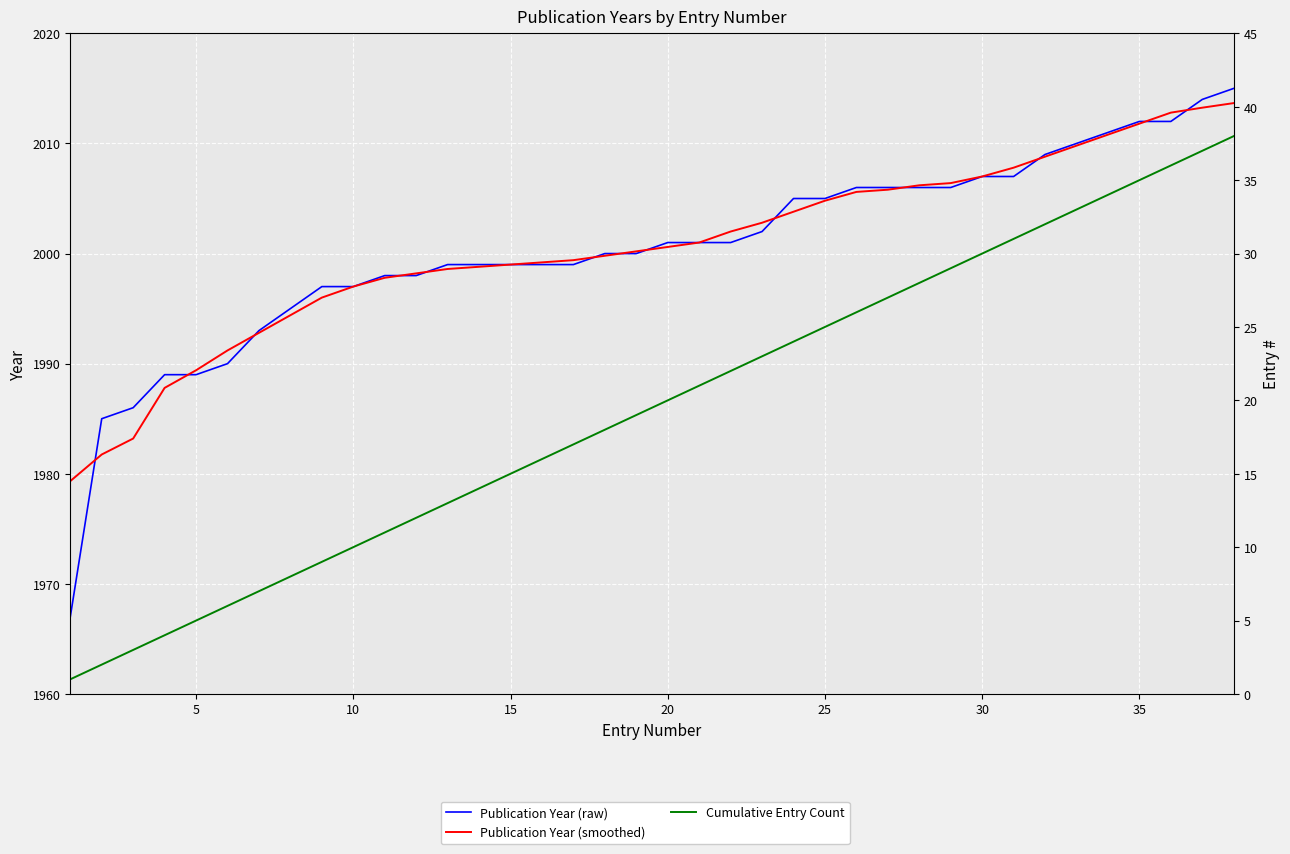

True or false: Cumulative Entry Count and Publication Year (smoothed) intersect in this chart.

False